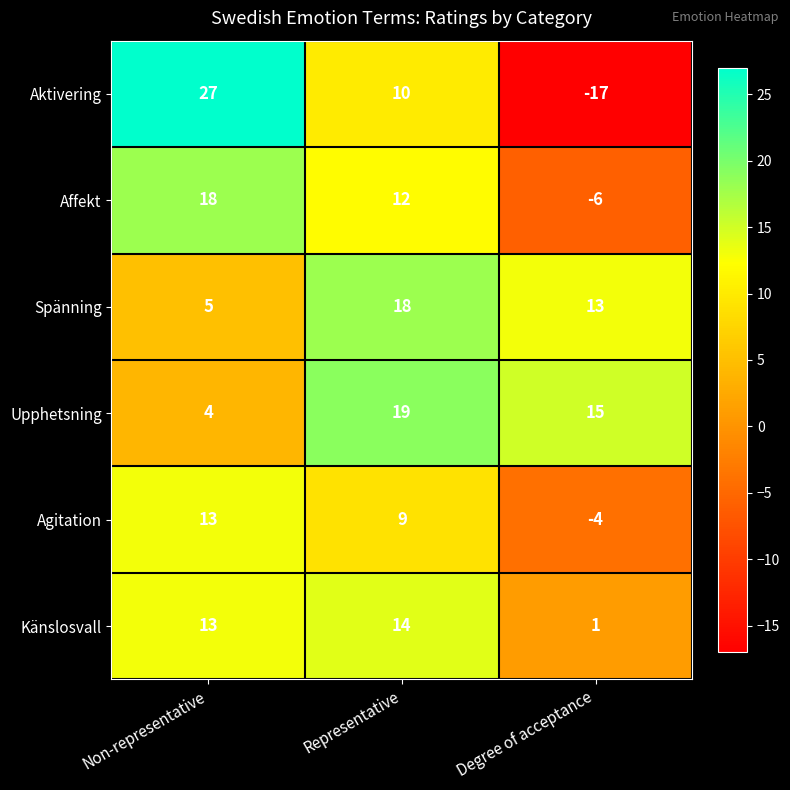

At Representative, list the series in order from largest to smallest.

Upphetsning, Spänning, Känslosvall, Affekt, Aktivering, Agitation